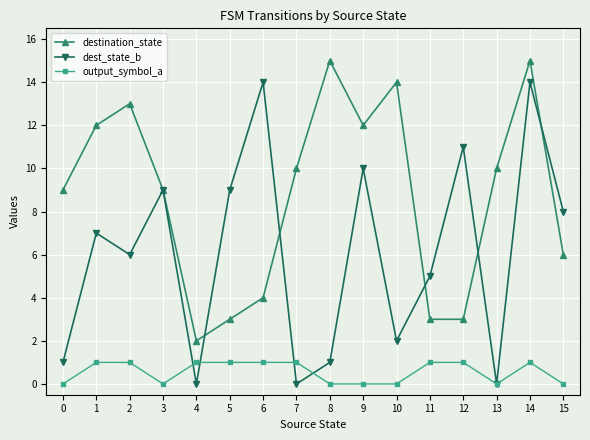

Is it true that dest_state_b equals 0 at 7?

True